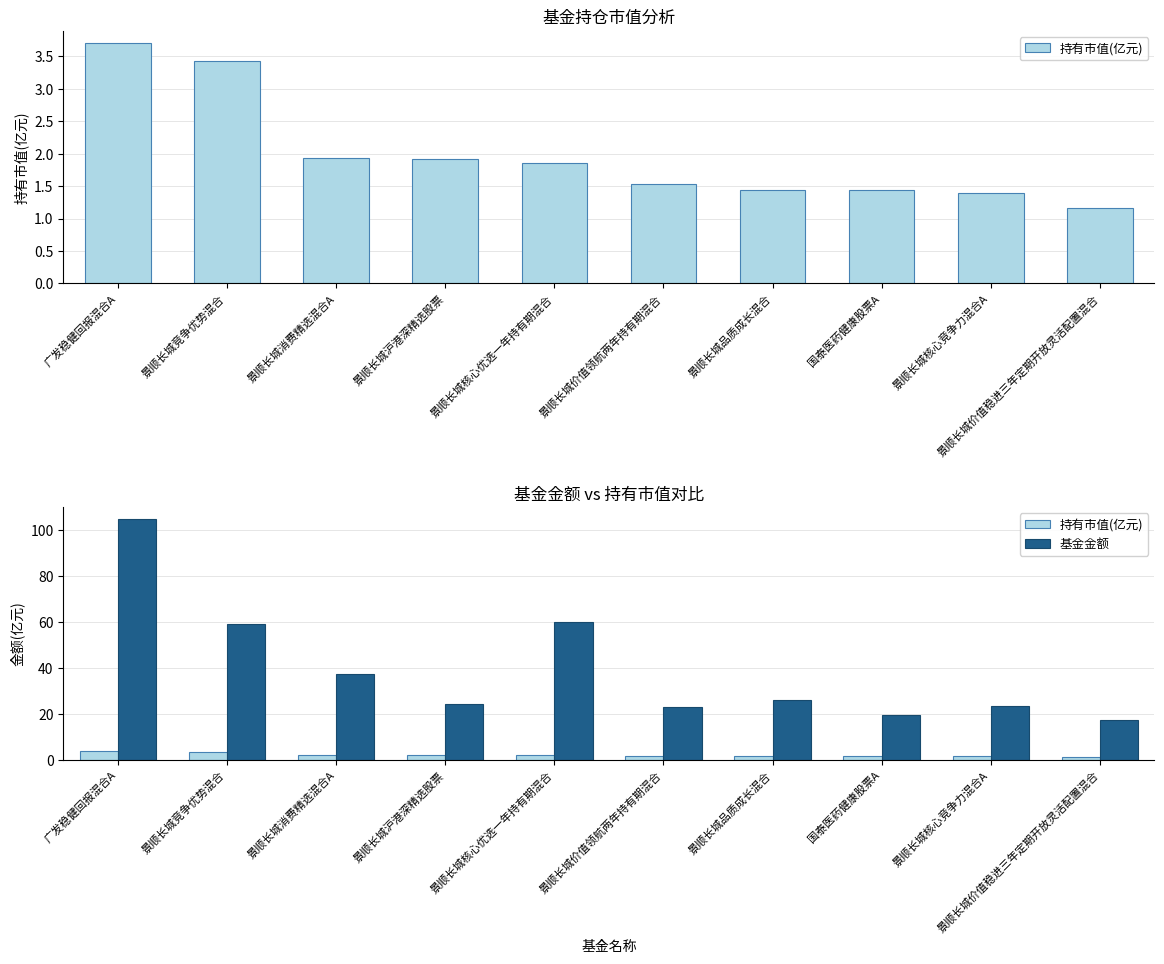

True or false: 持有市值(亿元) has a value of 5.1 at 广发稳健回报混合A.

False